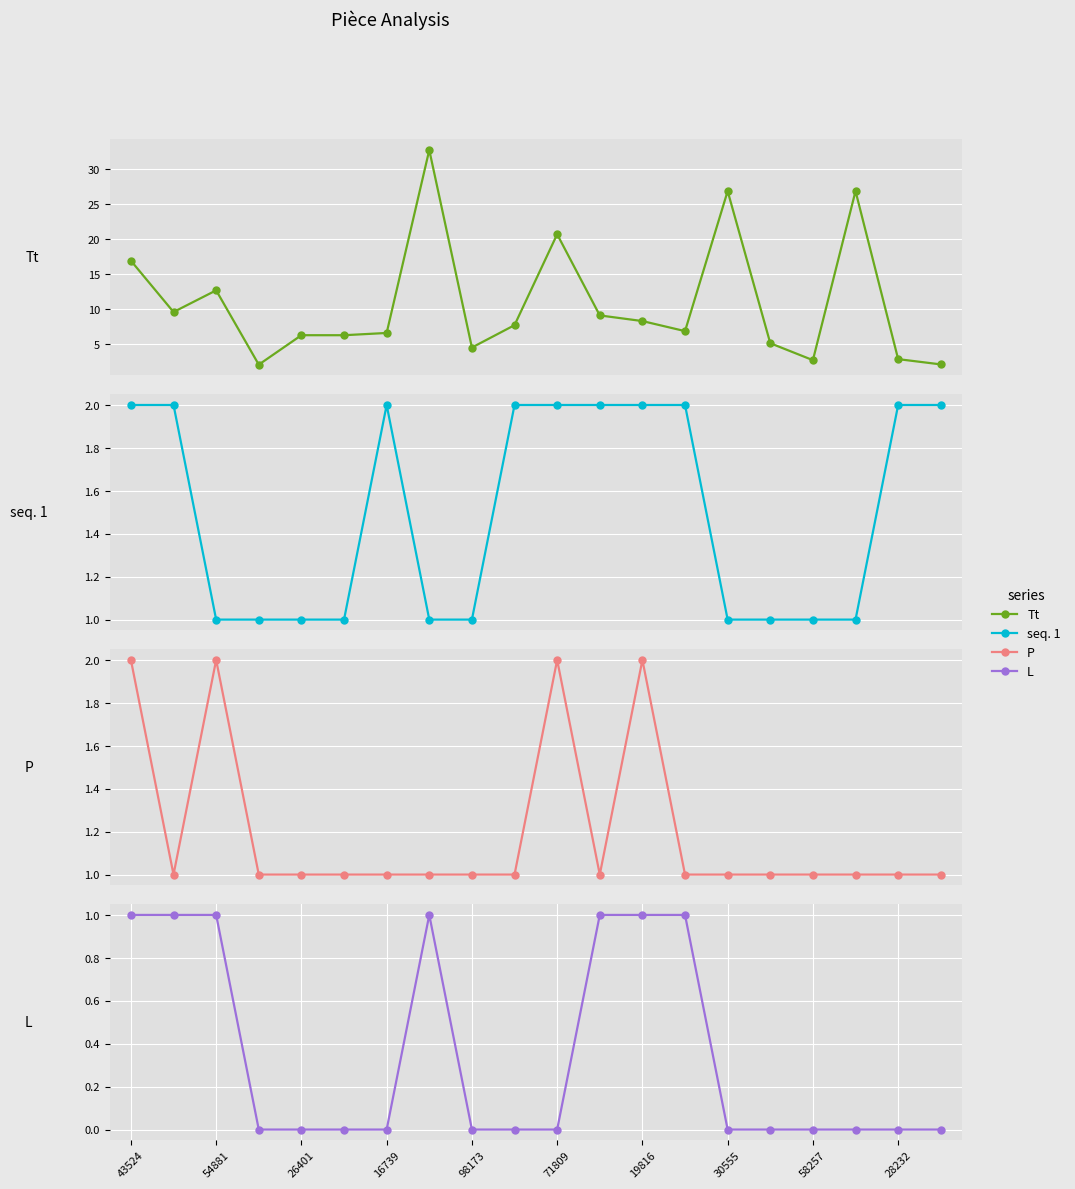

What is the difference between the L values at 11 and 28232?

1.0